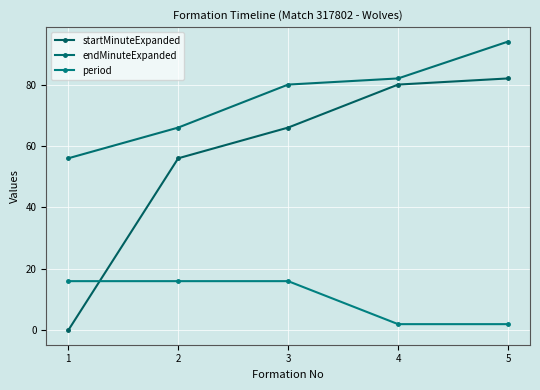

True or false: startMinuteExpanded and endMinuteExpanded cross at least once.

False